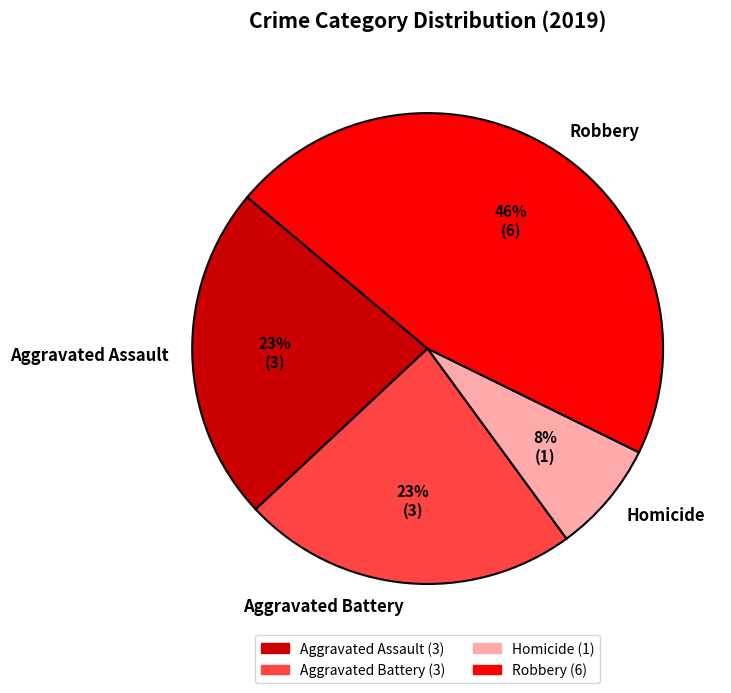

To the nearest percent, what is the average slice percentage?

25%